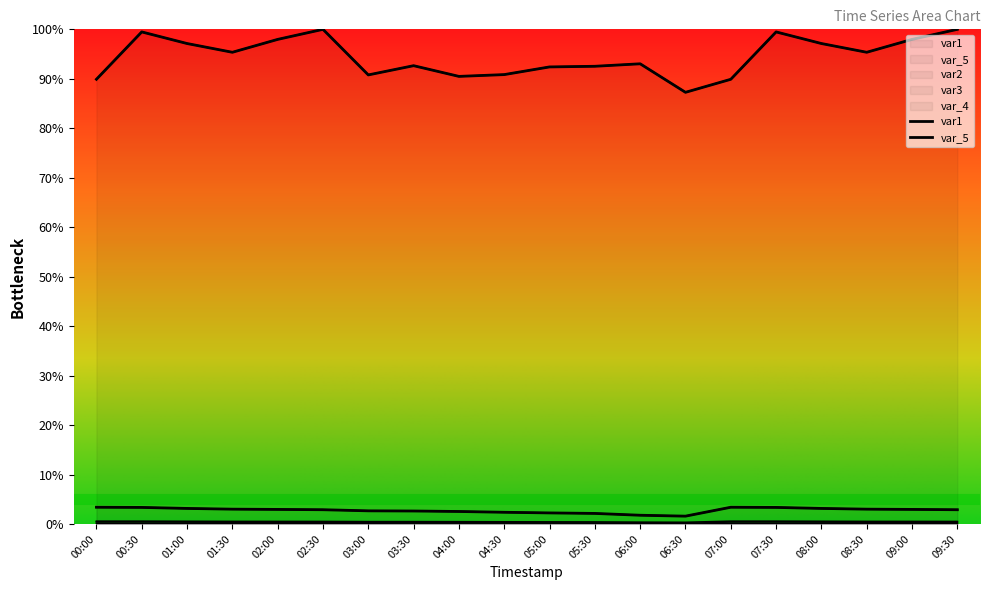

At 05:00, list the series in order from smallest to largest.

var3, var_4, var2, var_5, var1